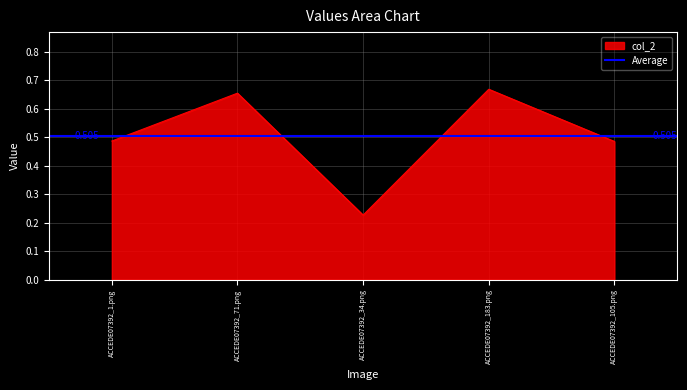

Where is the first local minimum?

ACCEDE07392_34.png